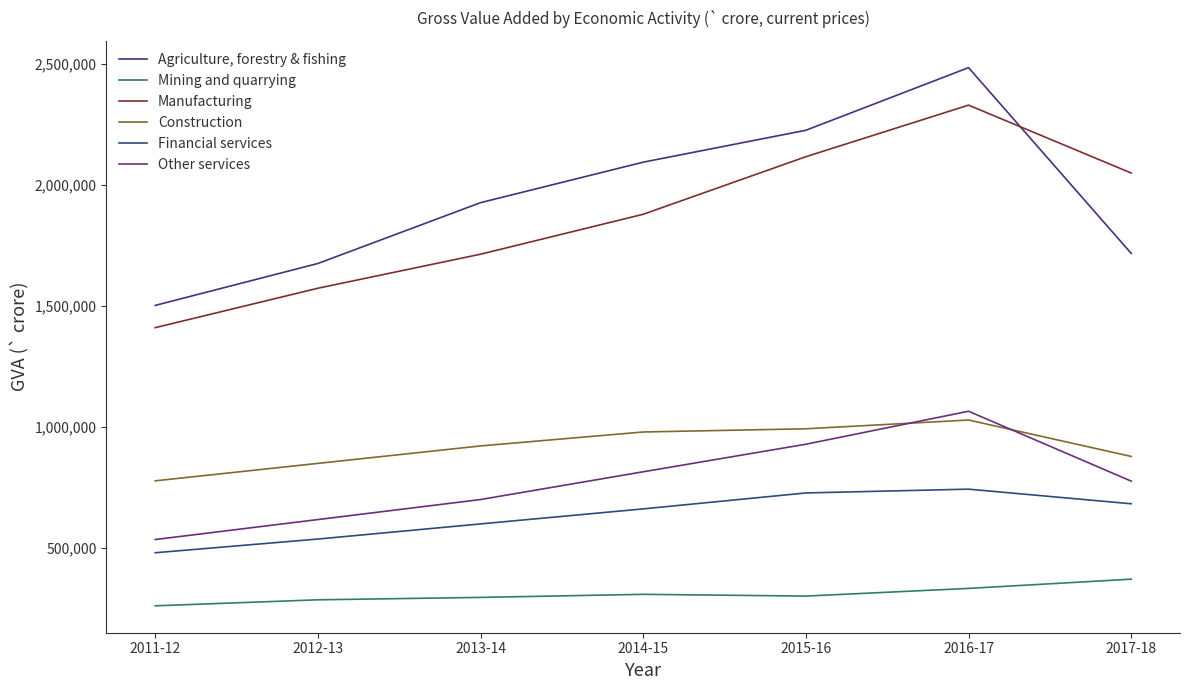

What is the spread (max minus min) of values at 2017-18?

1677645